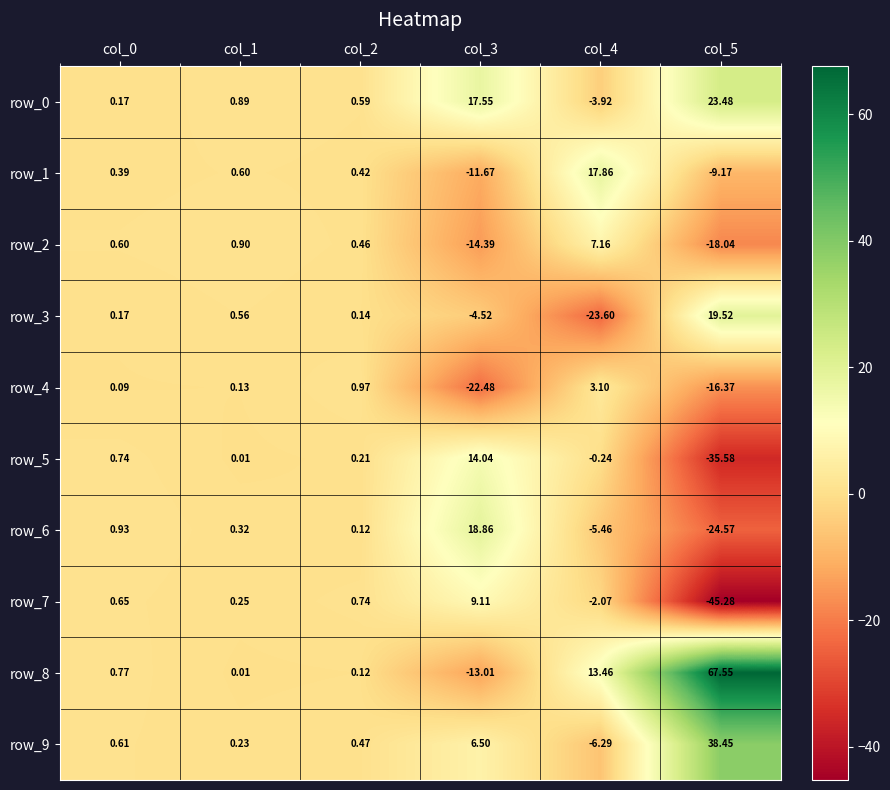

Is the value of row_7 at col_3 greater than the value of row_2 at col_1?

Yes